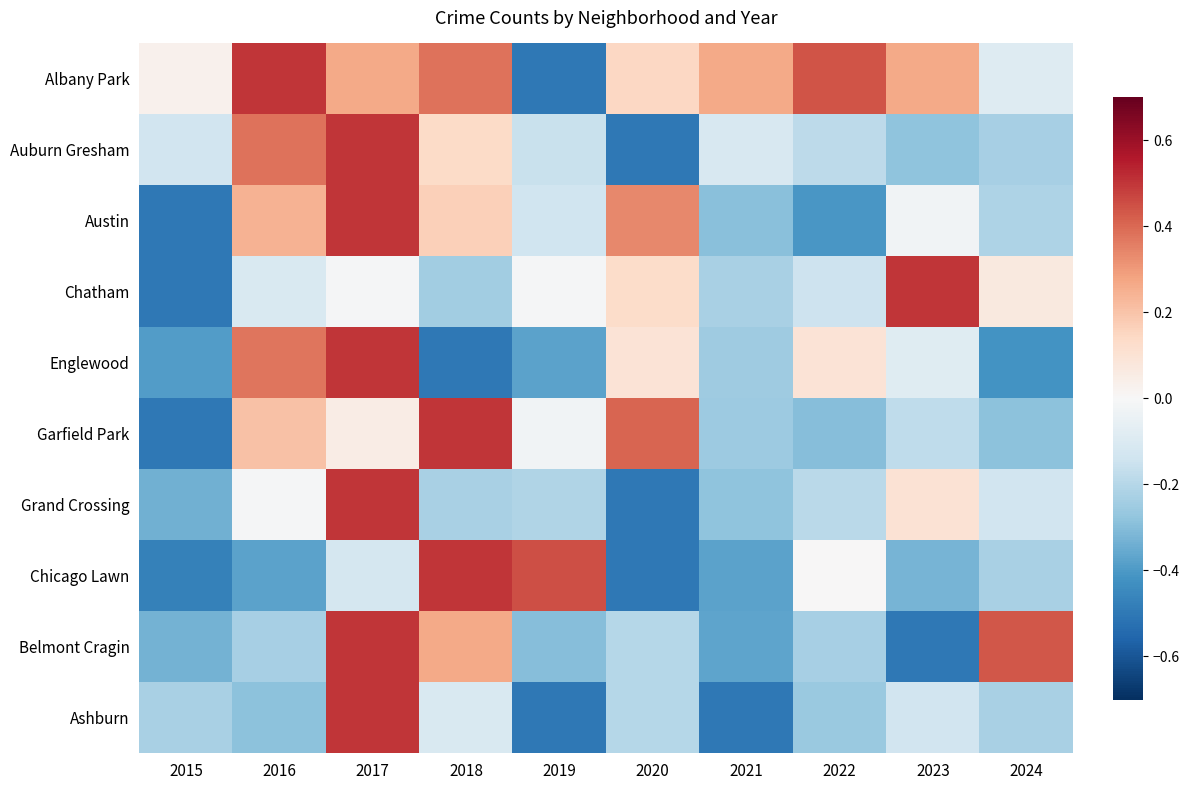

Which series changed the most between 2018 and 2024?

Garfield Park